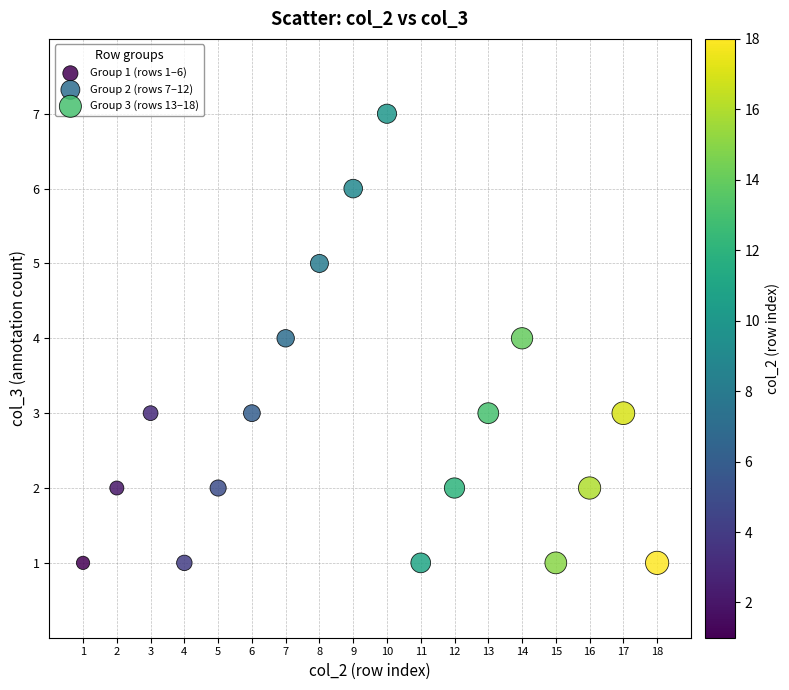

Which series has the widest spread of Y values?

Group 2 (rows 7–12)